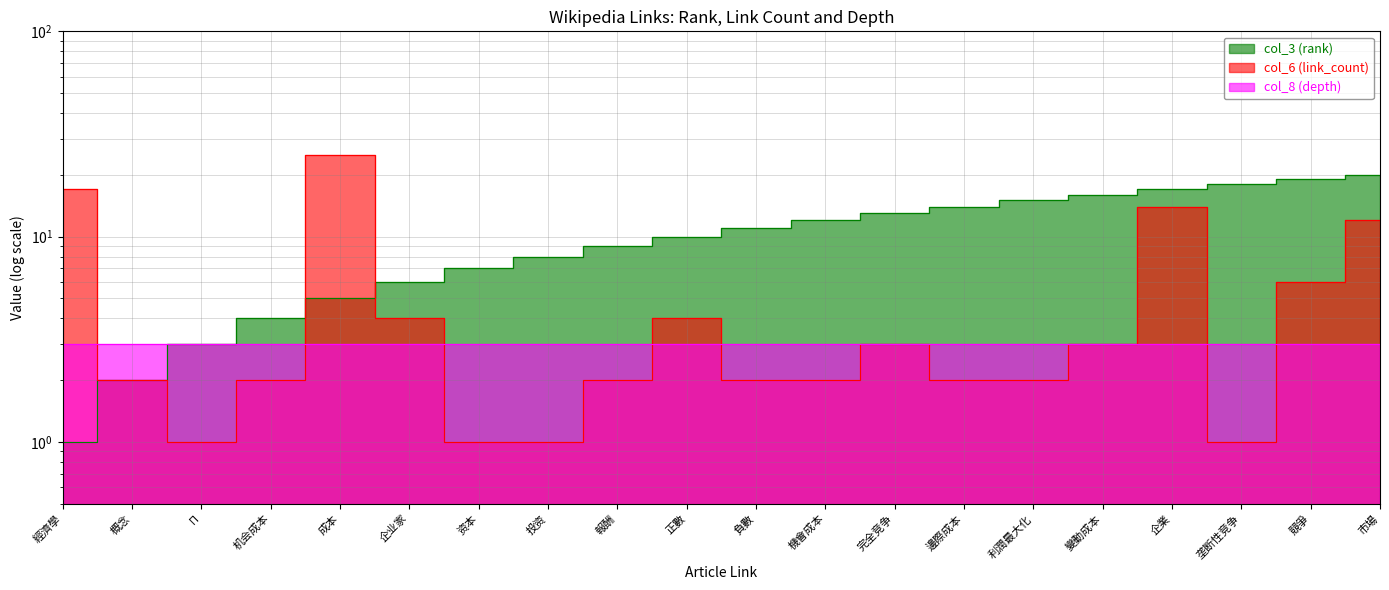

How many values in the col_3 (rank) series exceed 11?

9